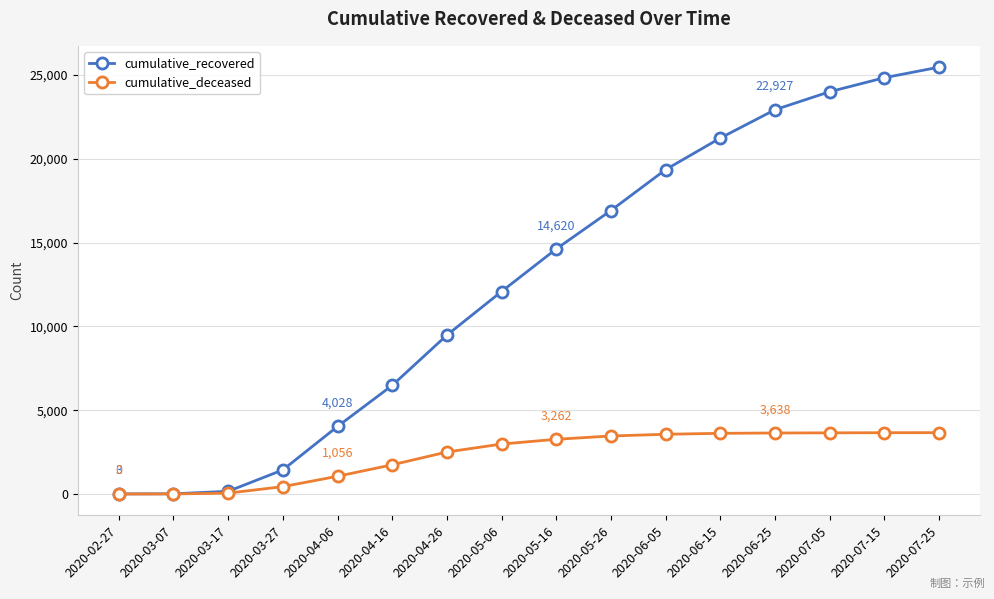

What is the difference between the second highest and second lowest values in the cumulative_deceased series?

3654